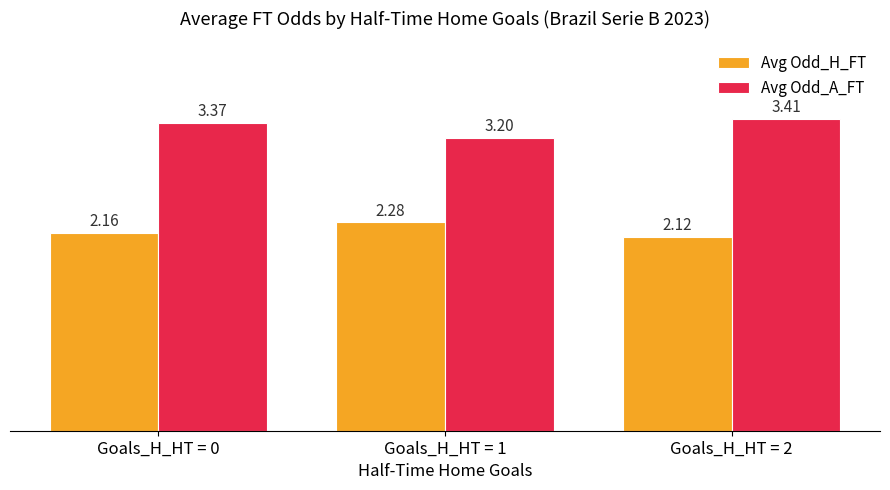

What are all the series names shown in the legend?

Avg Odd_H_FT, Avg Odd_A_FT